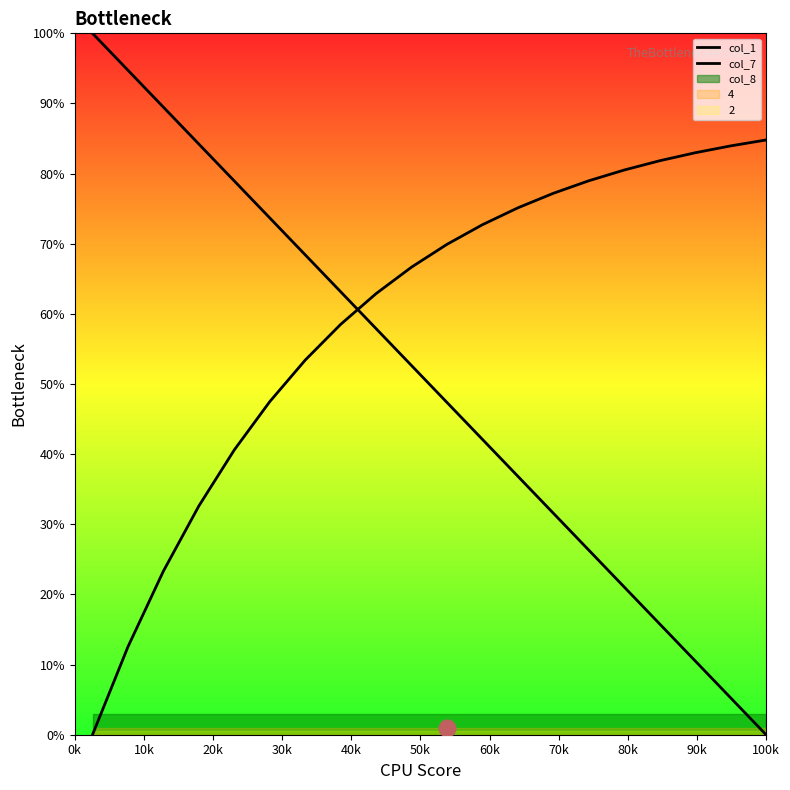

What is the approximate value of col_7 at 100k?

0.8